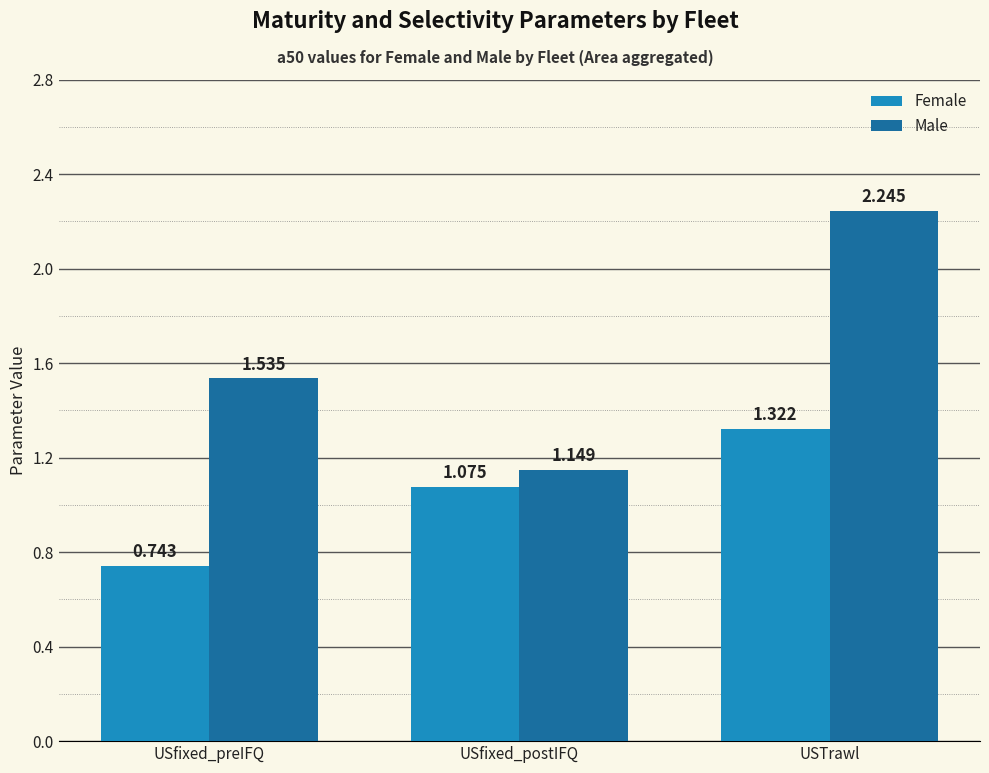

Which category has the highest value in the Male series?

USTrawl